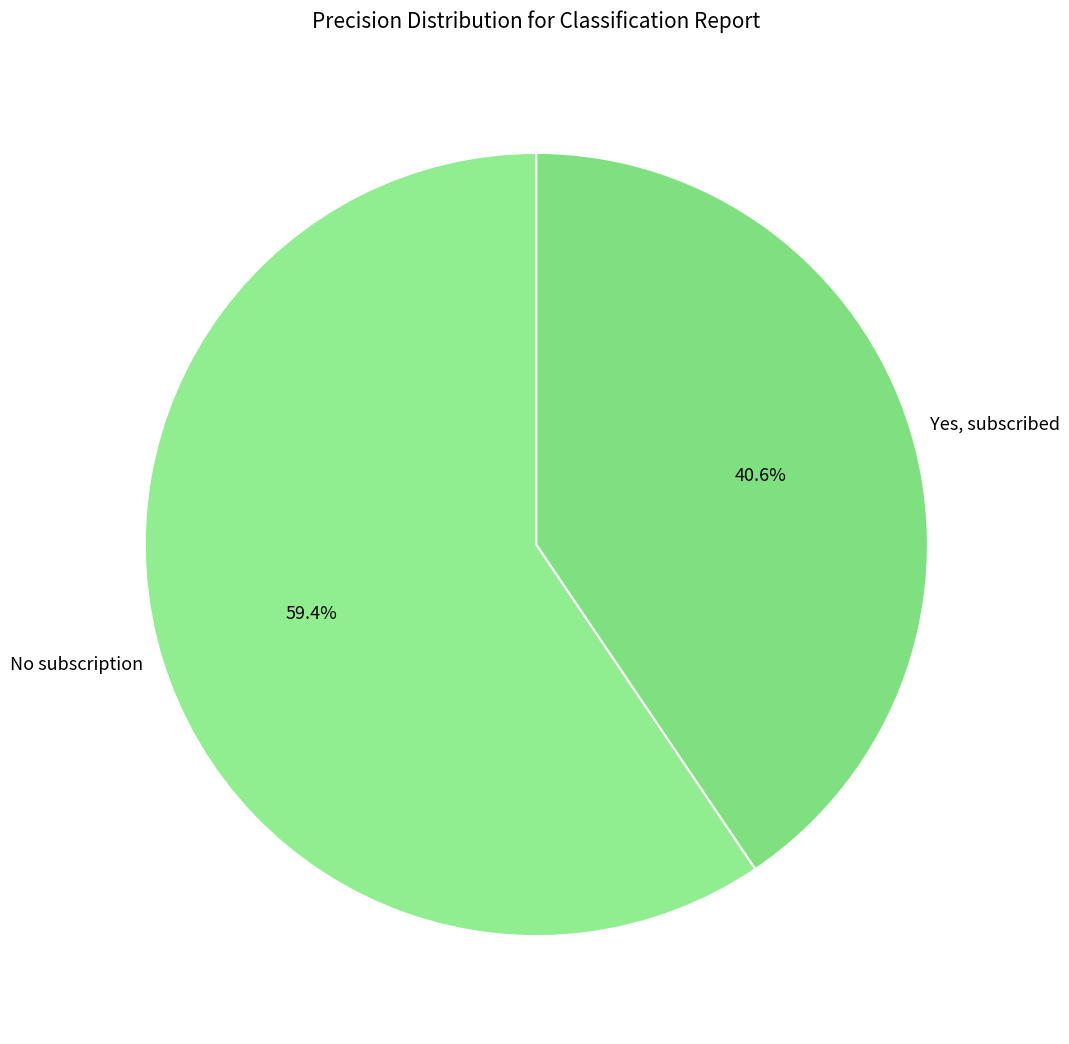

True or false: No subscription accounts for 67% of the total.

False